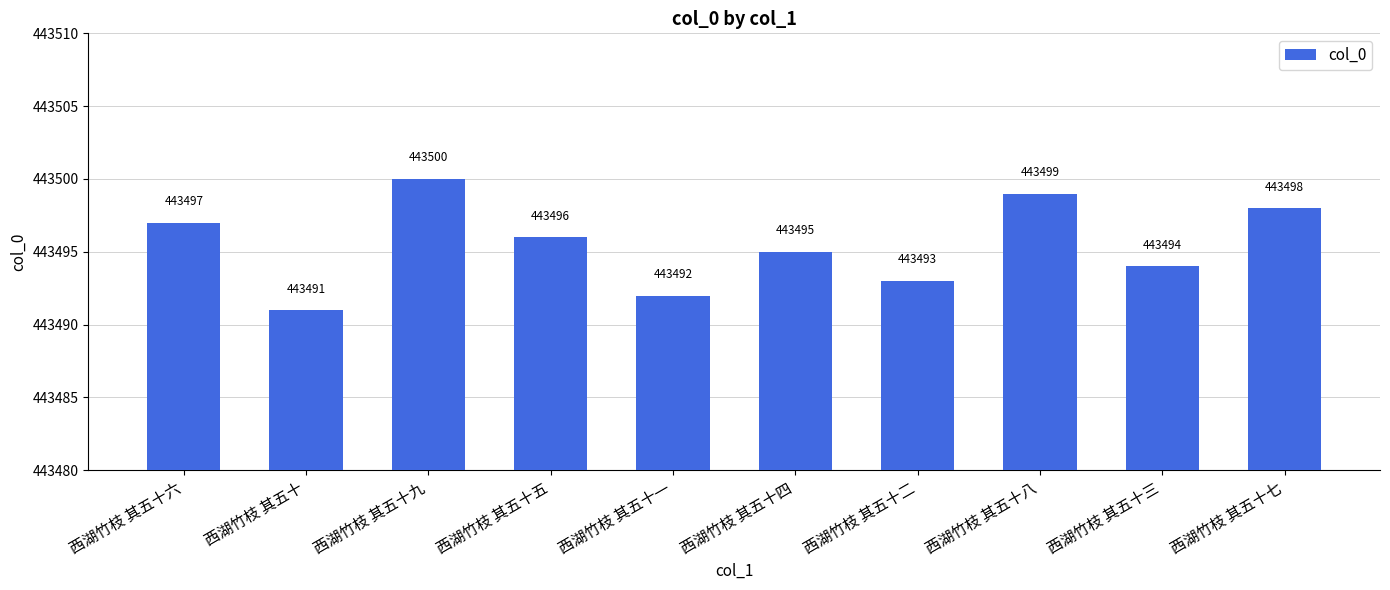

How many distinct data groups are displayed?

1